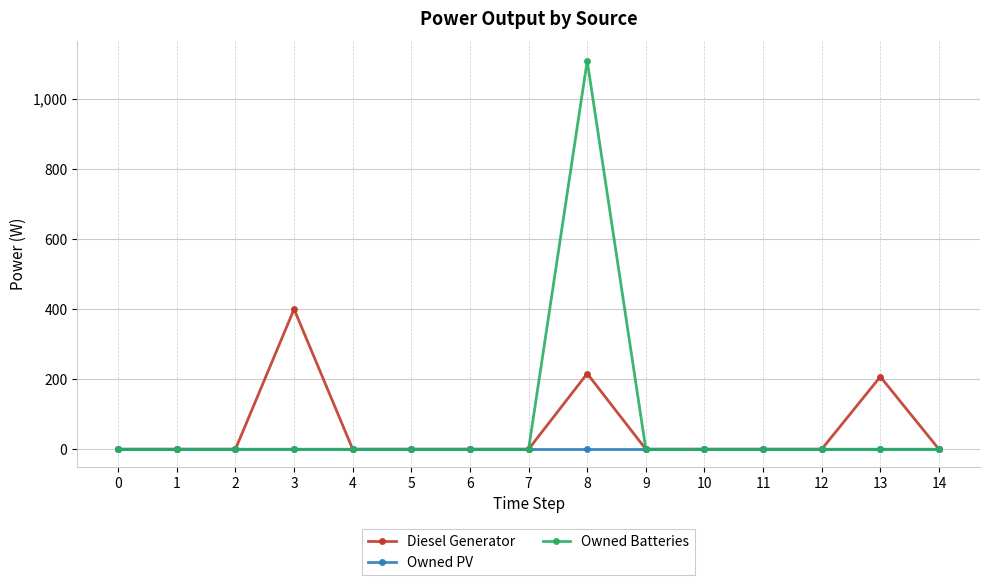

Which series has the widest spread of values?

Owned Batteries